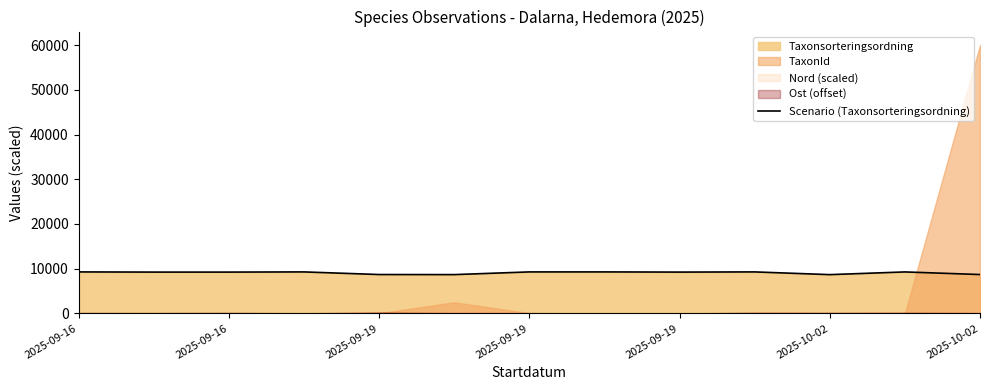

How many categories are shown in the chart?

13